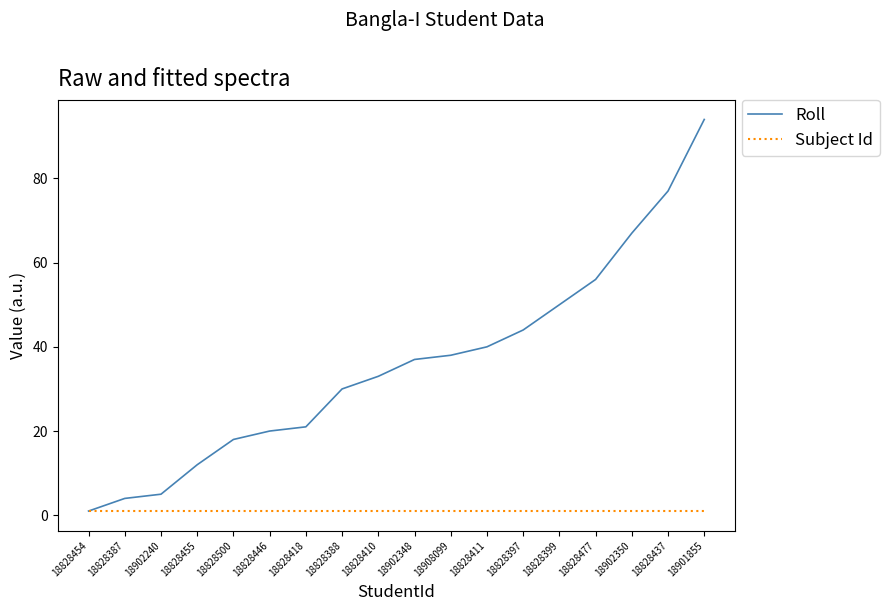

What is the sum of the Roll values at 18828477 and 18902348?

93